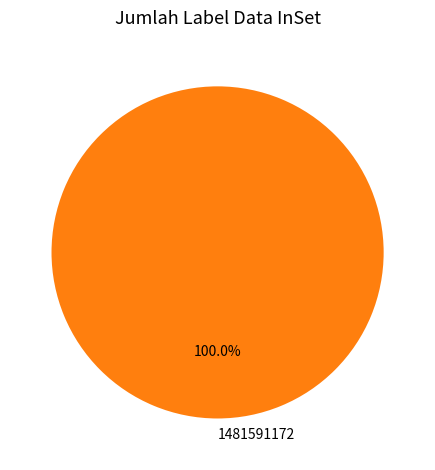

Is 1481591172 the majority of the pie?

Yes